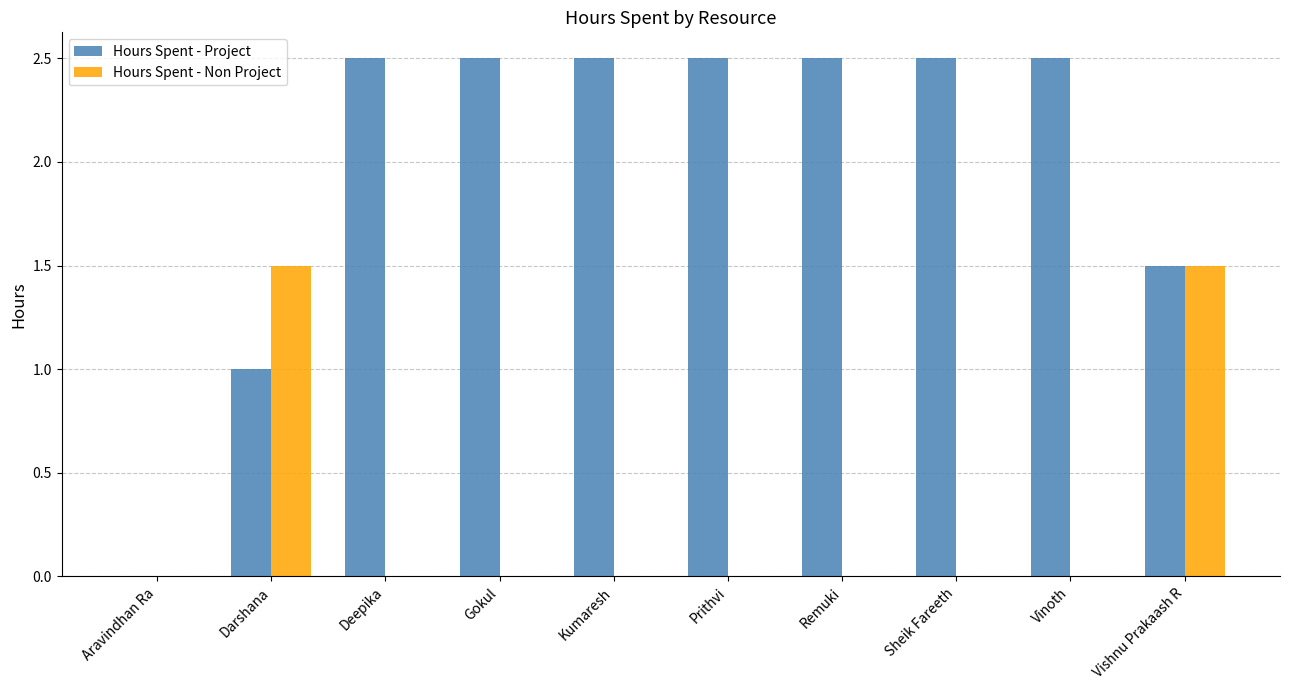

What is the maximum value shown in the chart?

2.5